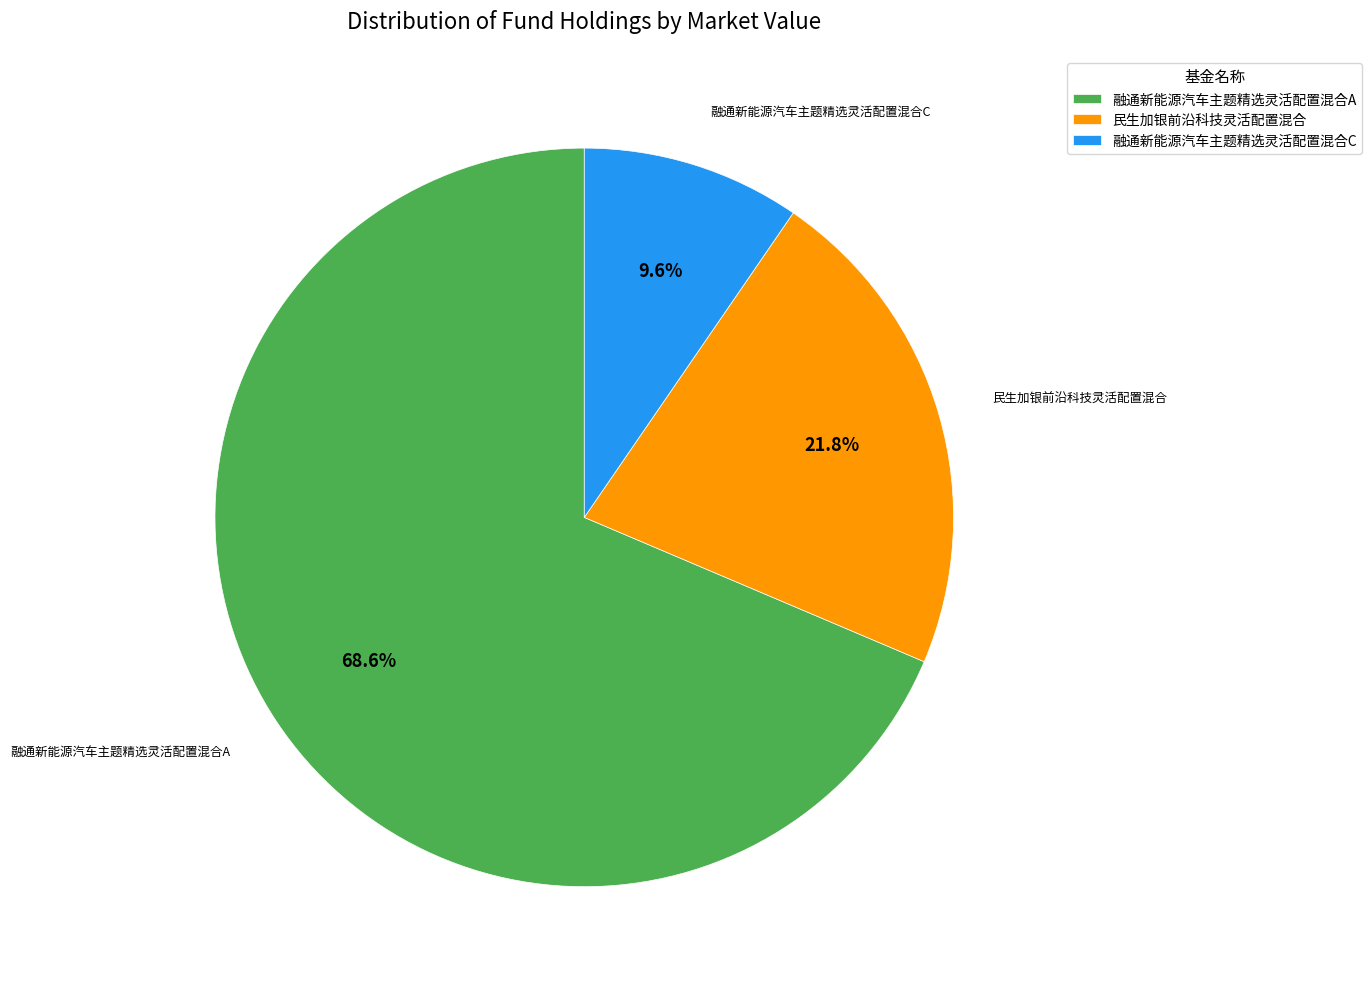

Is there any slice that represents more than half of the pie?

Yes